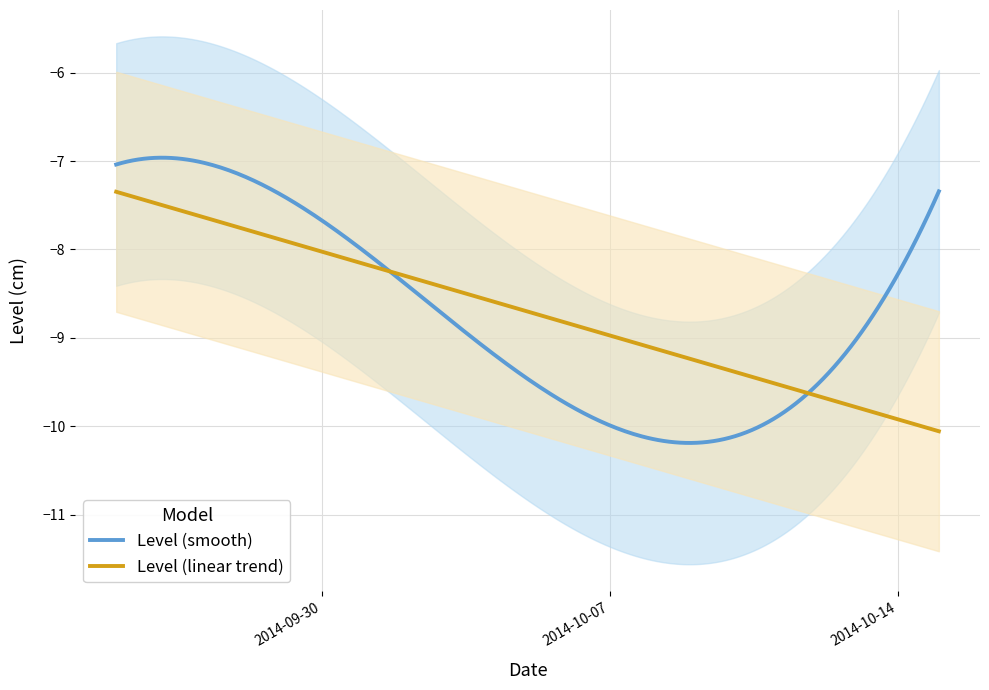

What is the value of the 5th point from the left?

-7.3